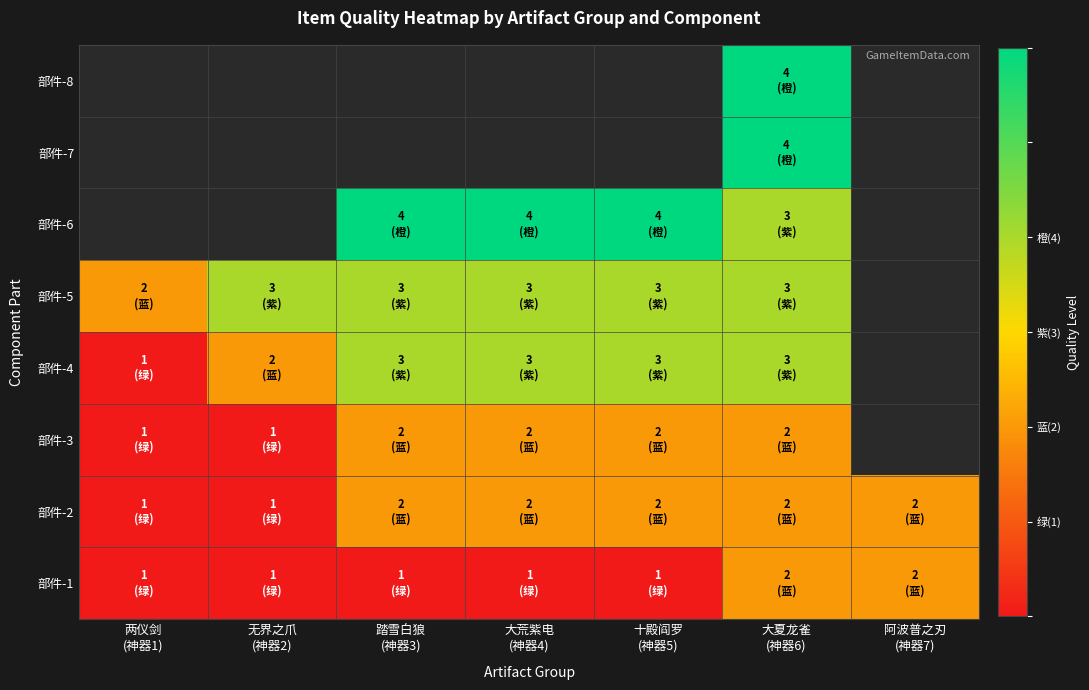

Which category has the lowest value across all series?

两仪剑
(神器1)